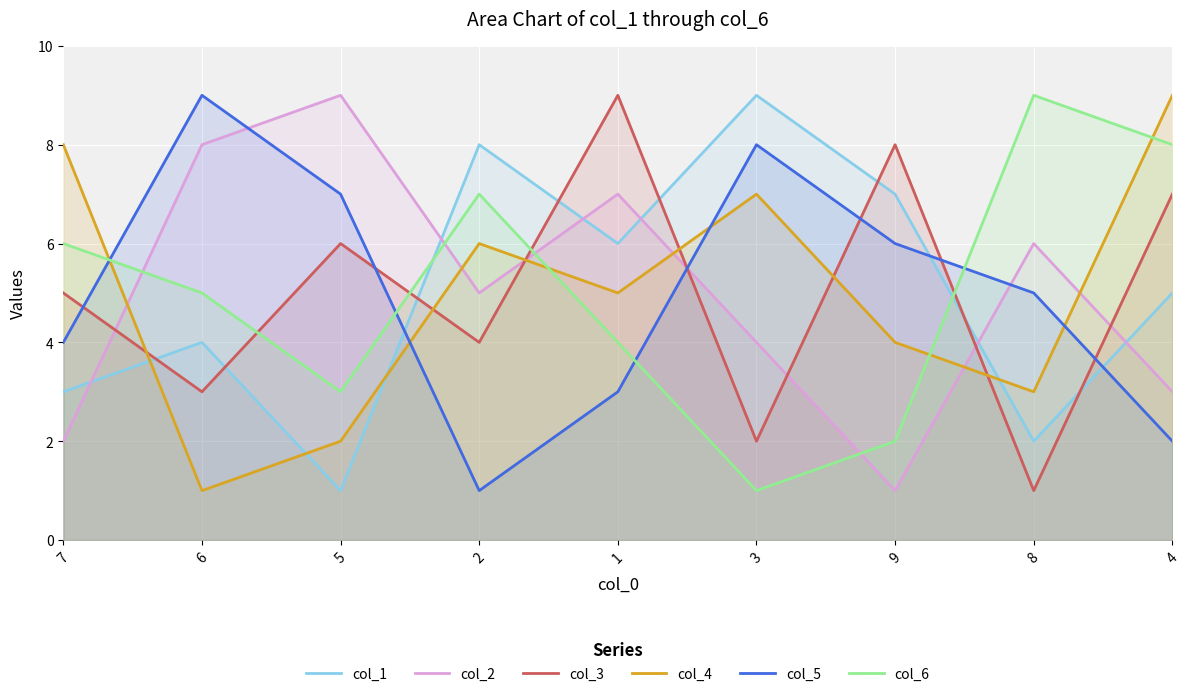

In col_6, how many points are higher than both neighbors (excluding endpoints)?

2